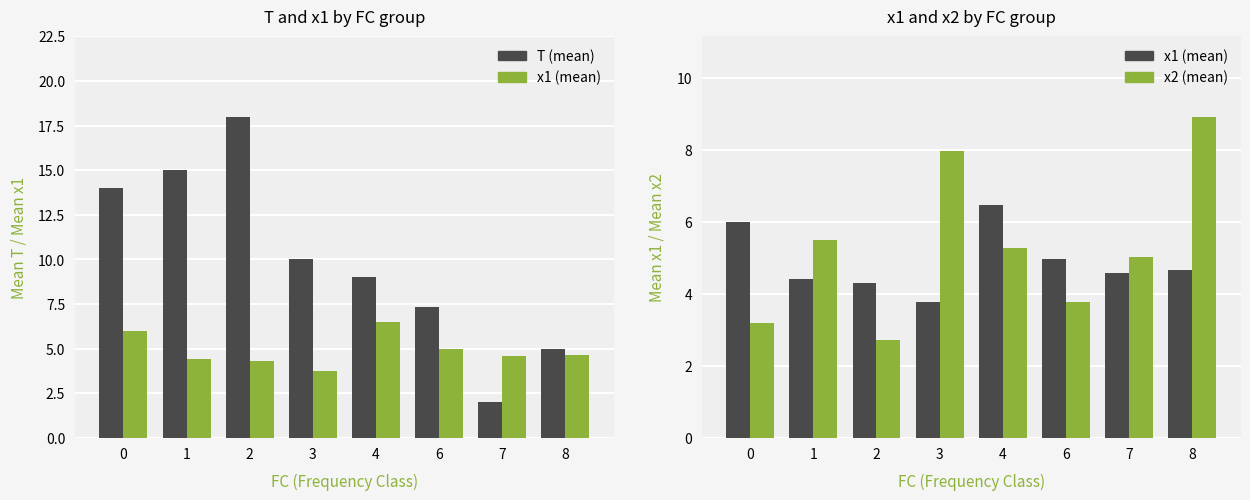

What is the difference between the highest and lowest values at 6?

3.5